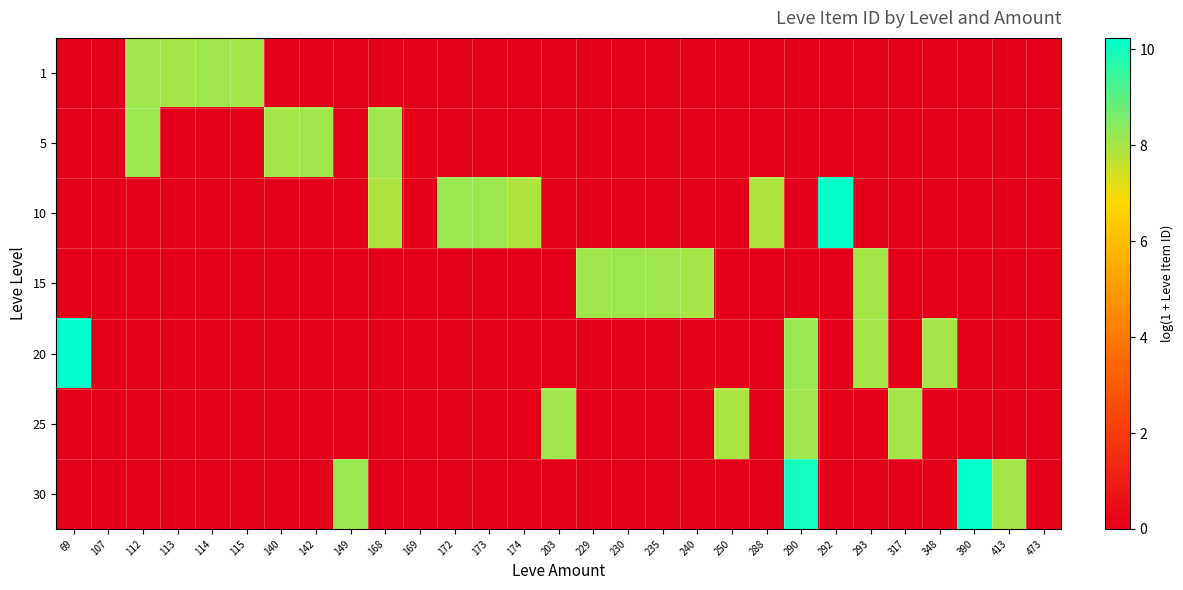

What is the spread (max minus min) of values at 113?

8.0